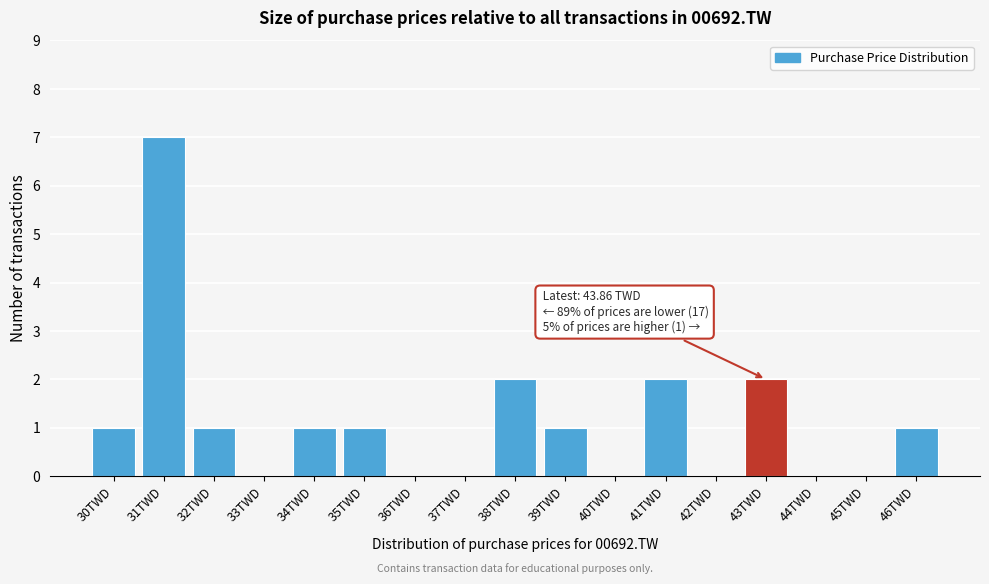

Reading left to right, transcribe all the data shown in this chart.

30TWD=1	31TWD=7	32TWD=1	33TWD=0	34TWD=1	35TWD=1	36TWD=0	37TWD=0	38TWD=2	39TWD=1	40TWD=0	41TWD=2	42TWD=0	43TWD=2	44TWD=0	45TWD=0	46TWD=1